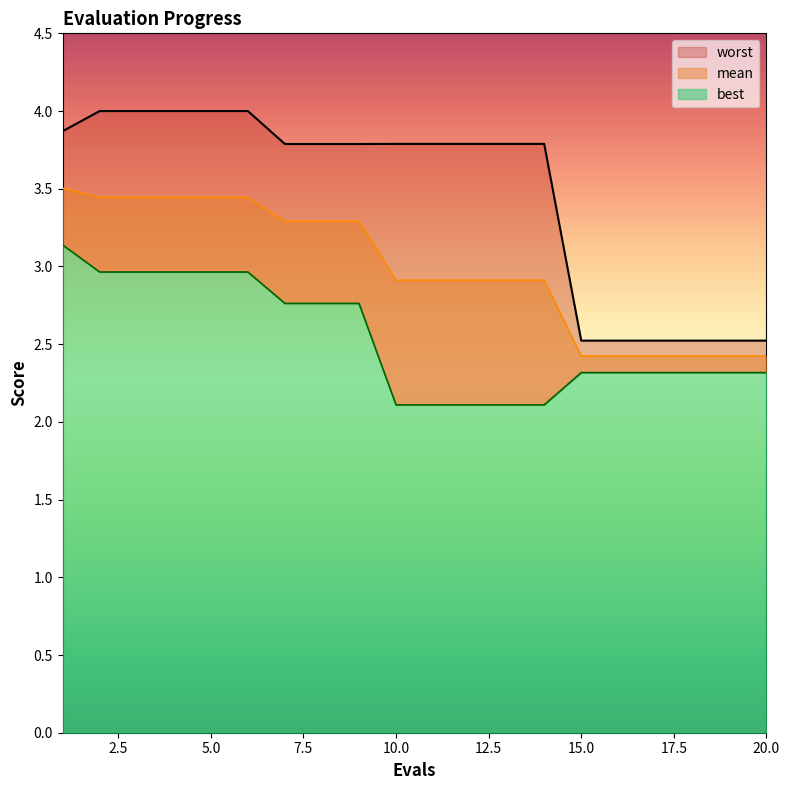

Rank the series at 9 from highest to lowest value.

worst, mean, best